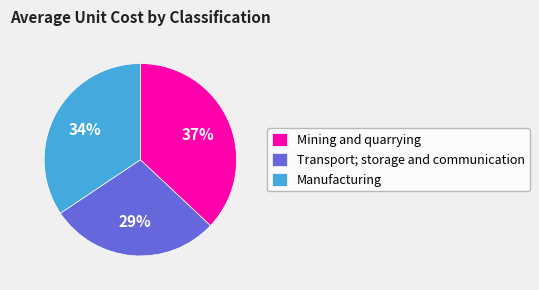

Which category has the smallest portion of the pie?

Transport; storage and communication